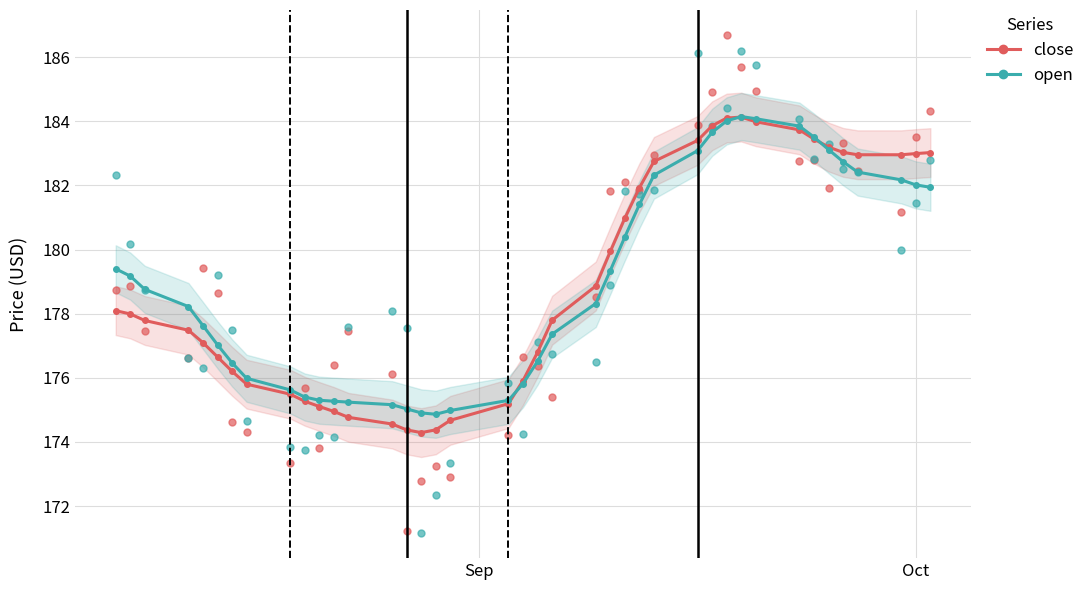

Which series has the widest spread of Y values?

close